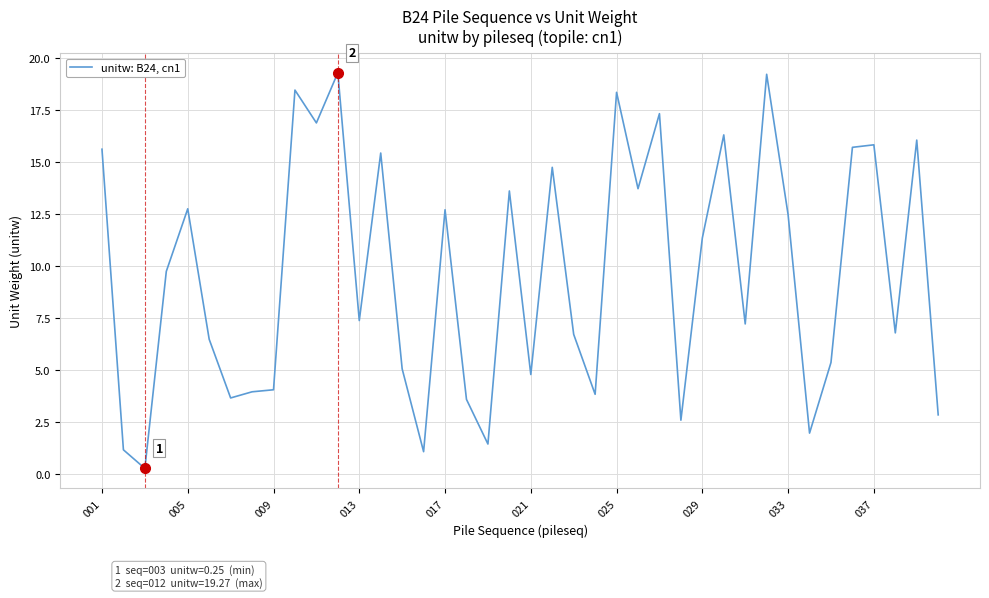

How many values exceed 9?

20